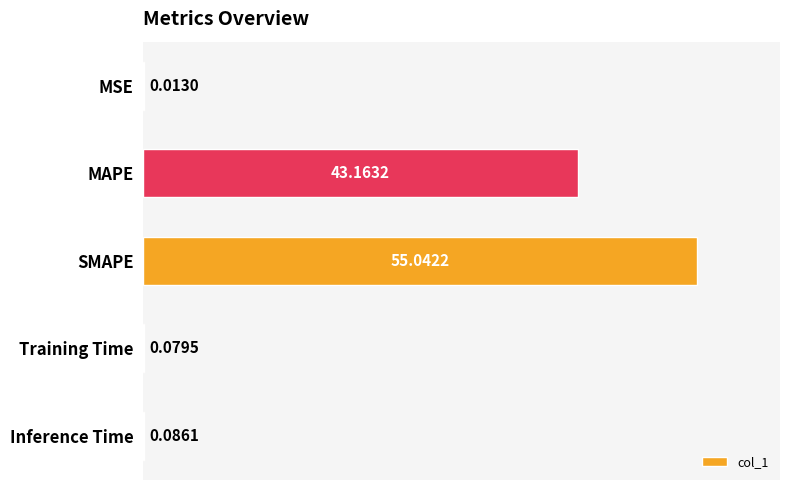

What is the sum of all values?

98.4